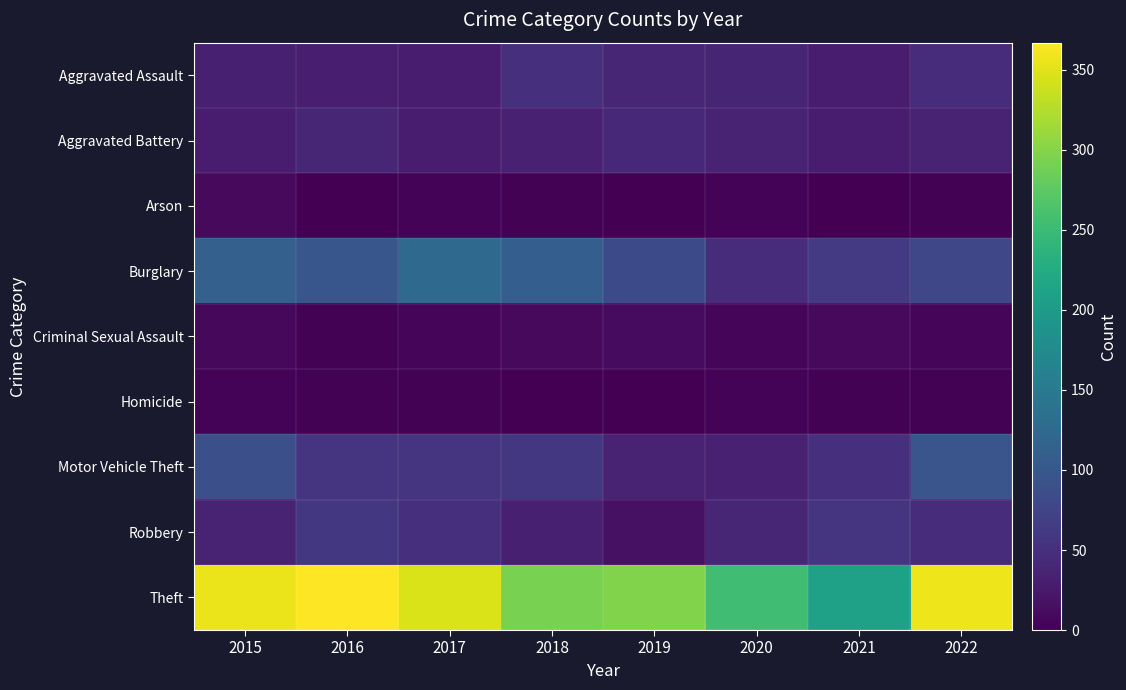

Count the number of data series in this chart.

9